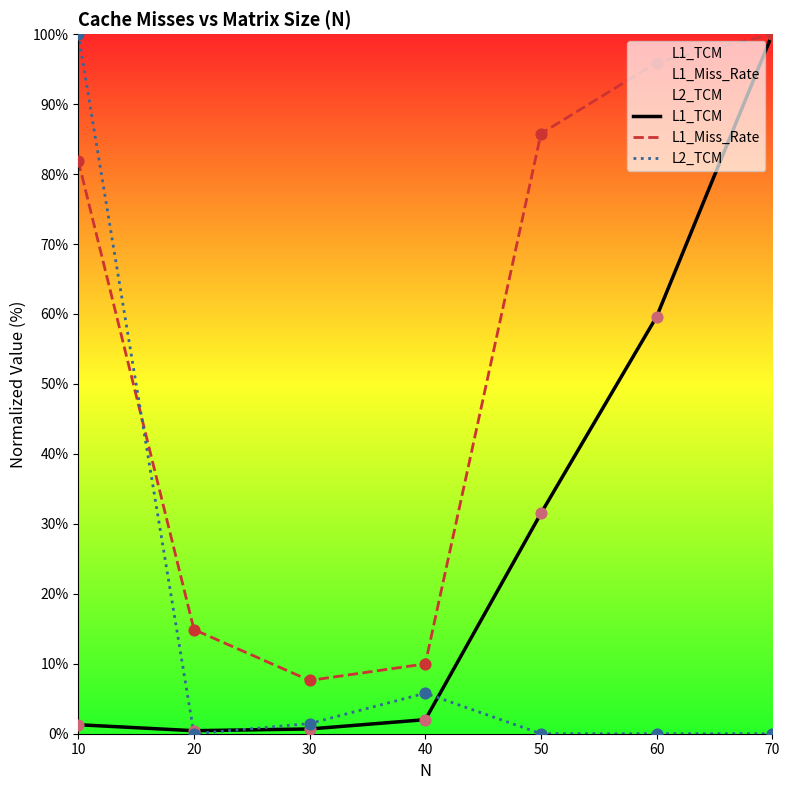

At how many categories does at least one series exceed 97?

2